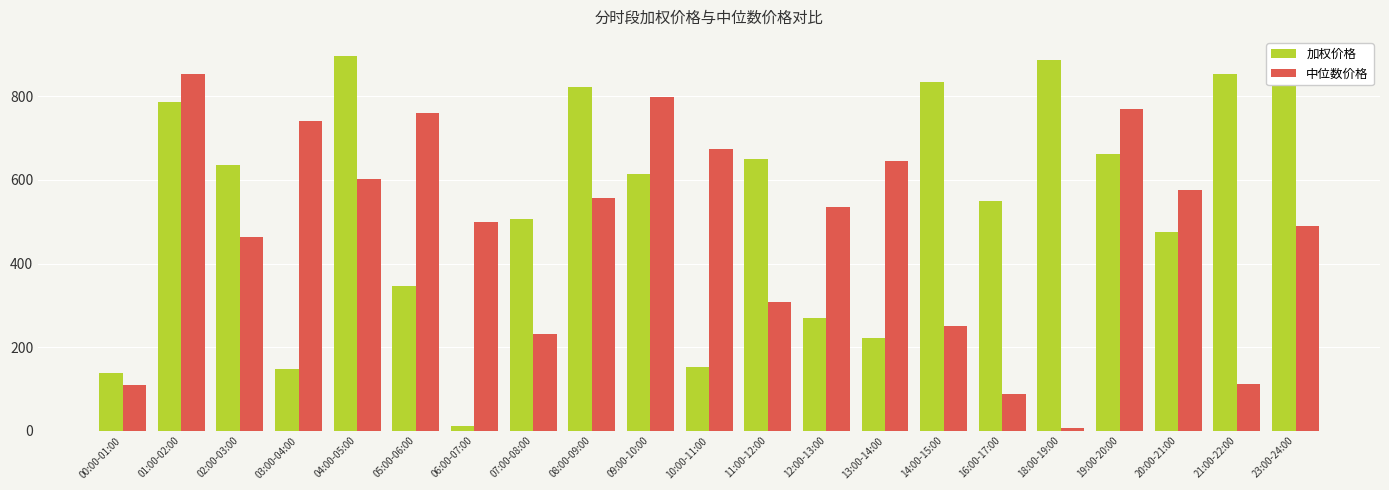

What is the maximum value for 中位数价格?

853.1